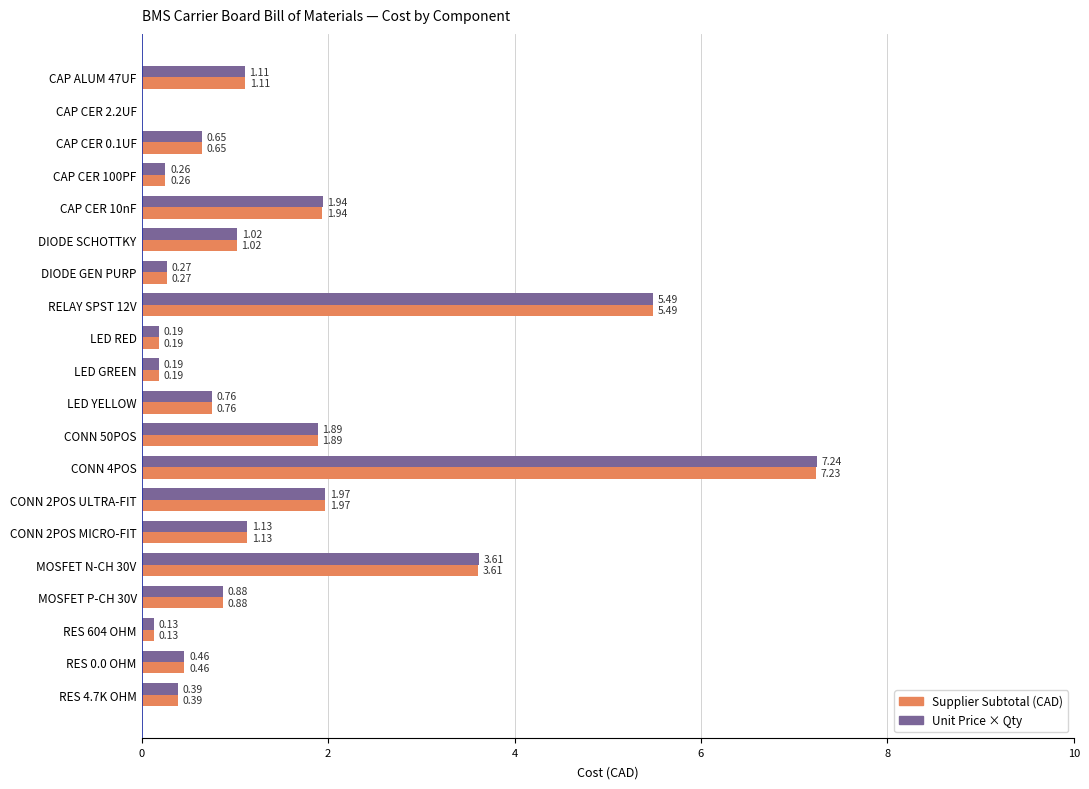

Which series has the largest total across all categories?

Unit Price × Qty